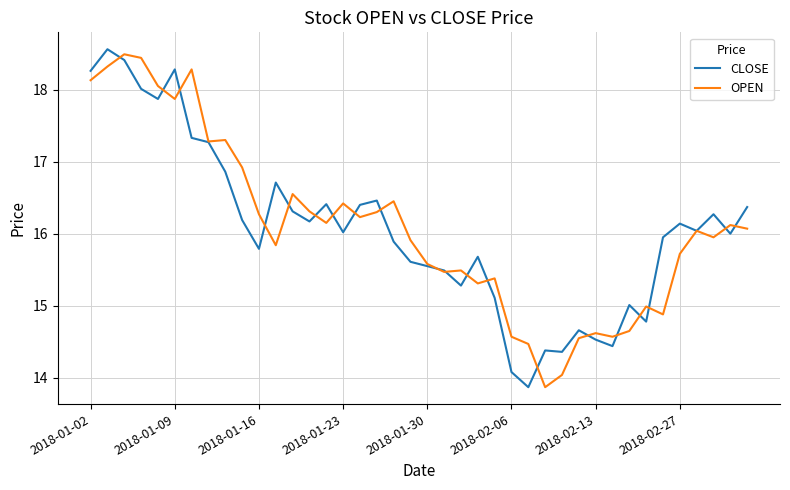

What is the lowest value of the OPEN series?

13.9